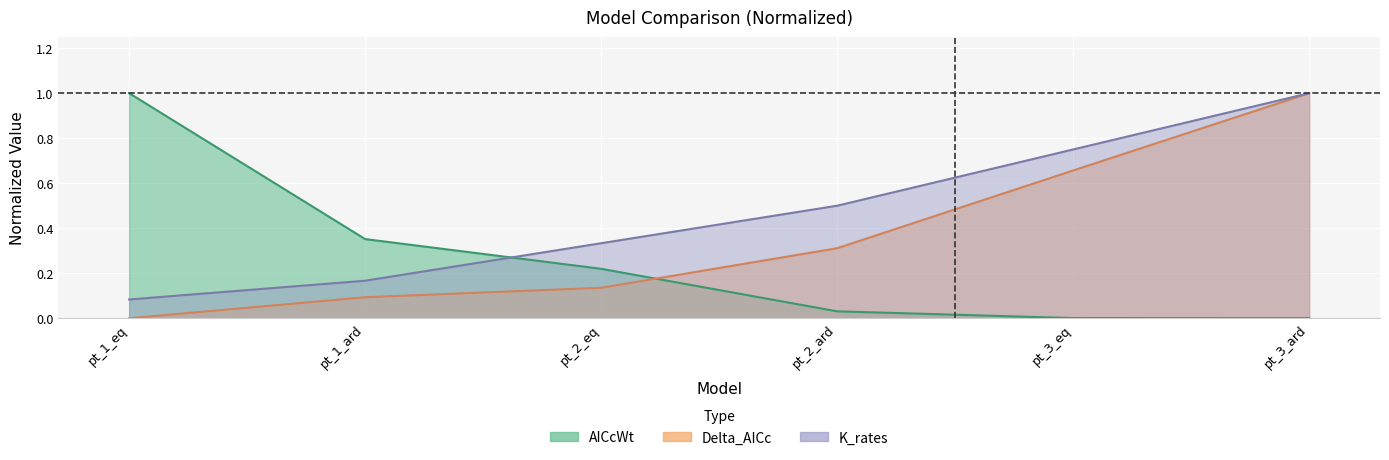

Is it true that K_rates equals 0.1 at pt_1_eq?

True